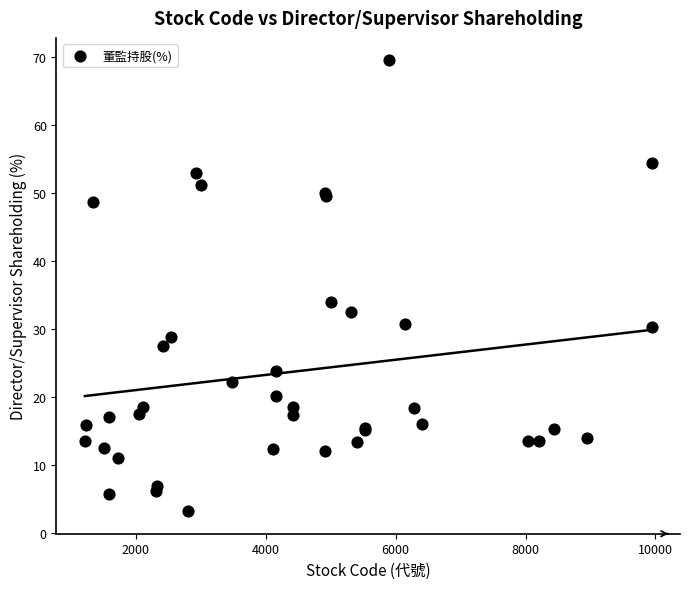

What Y value in the scatter plot is closest to 36?

34.0